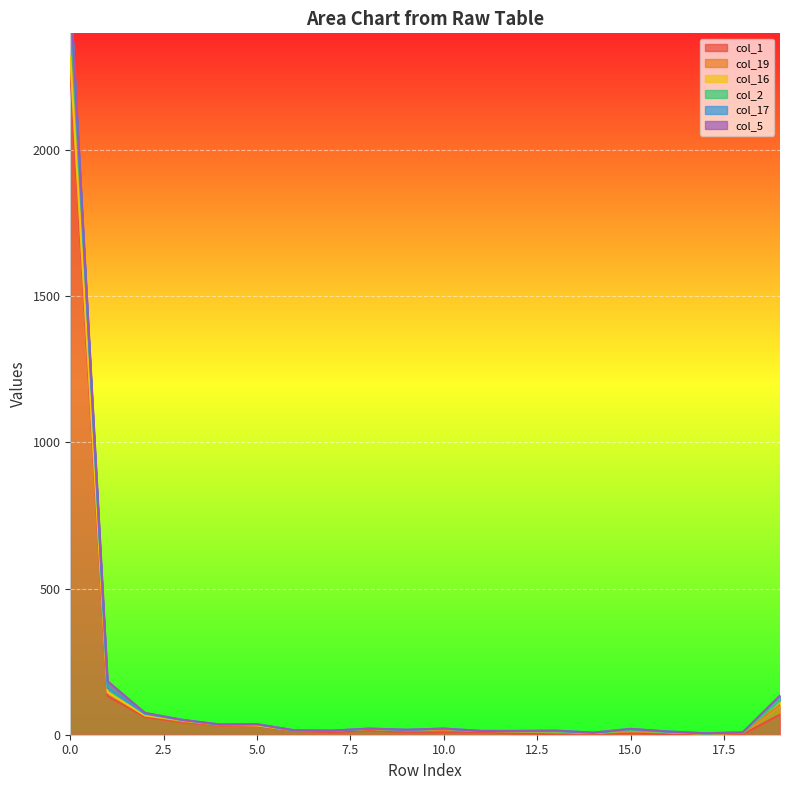

List the series in order of their peak value, highest first.

col_1, col_2, col_19, col_5, col_16, col_17